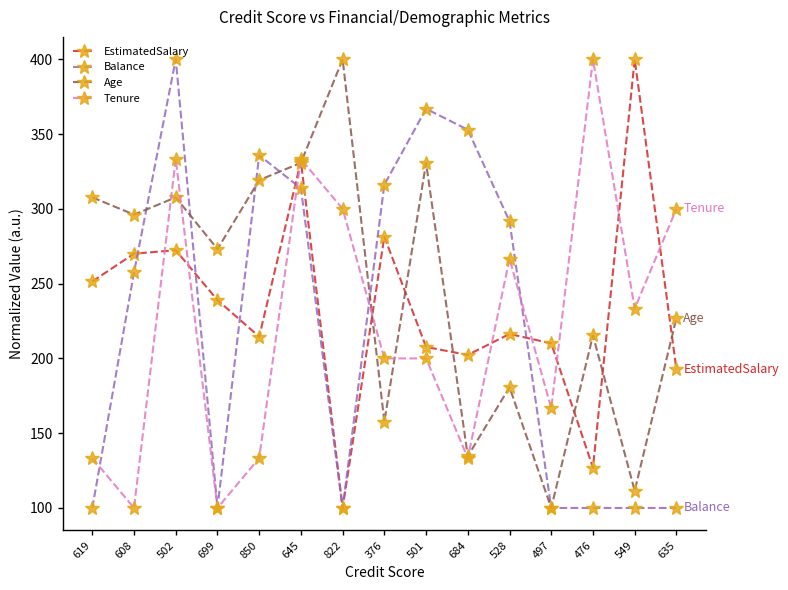

What is the difference between the highest and lowest values at 501?

166.9